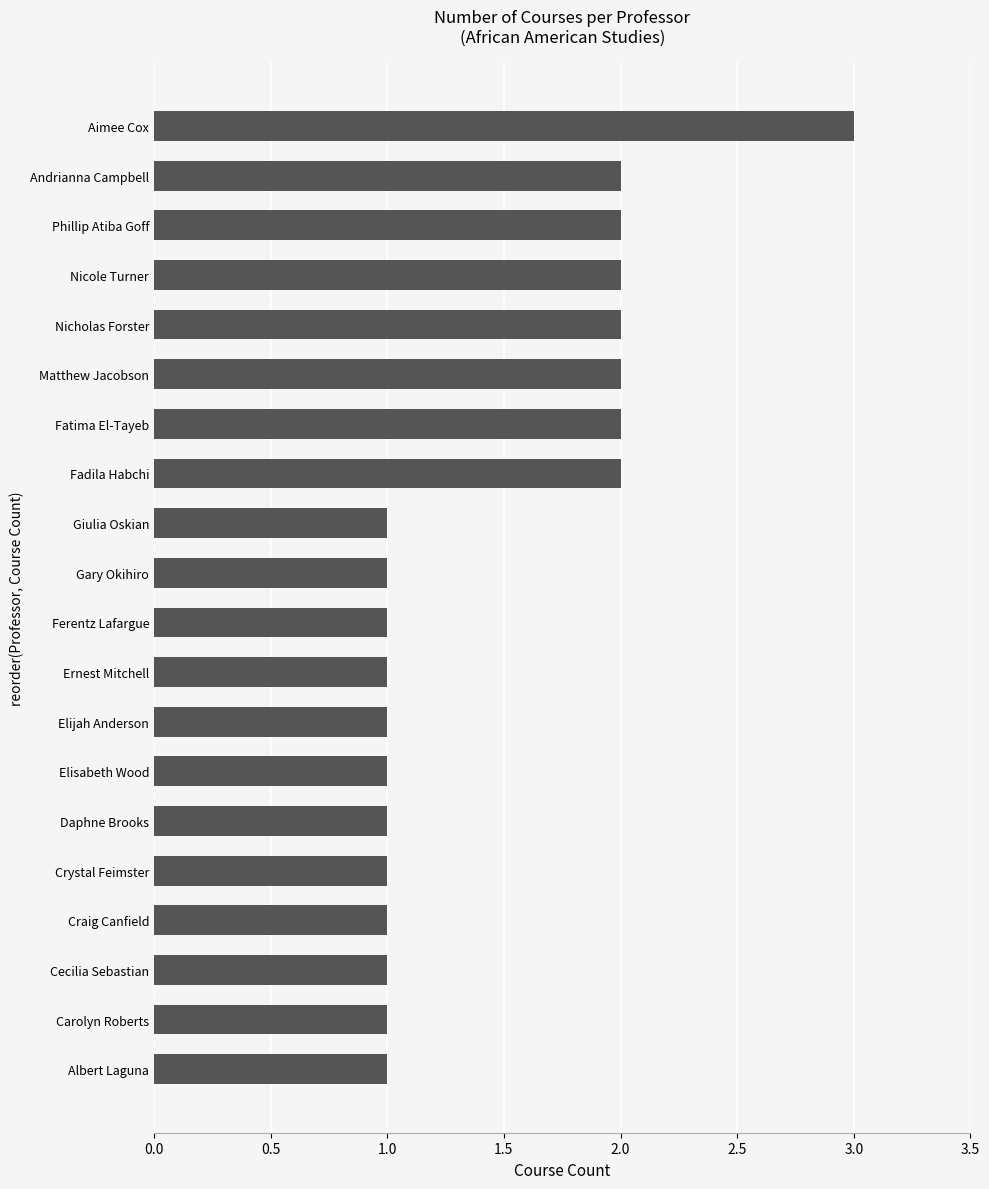

What is the average value?

1